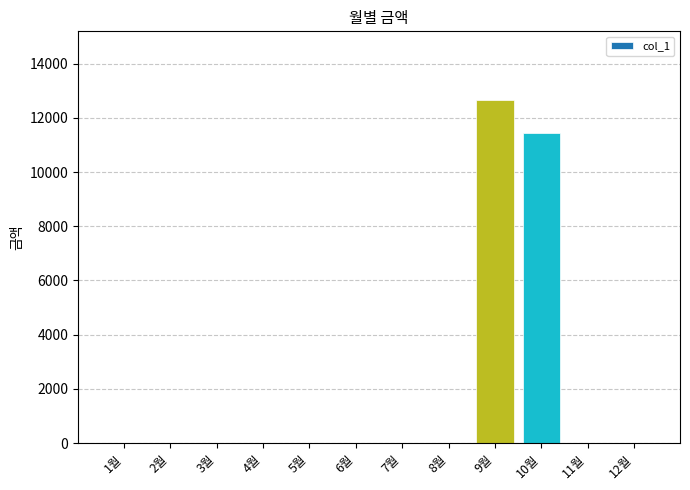

Where is the data nearest to the value 6330?

10월